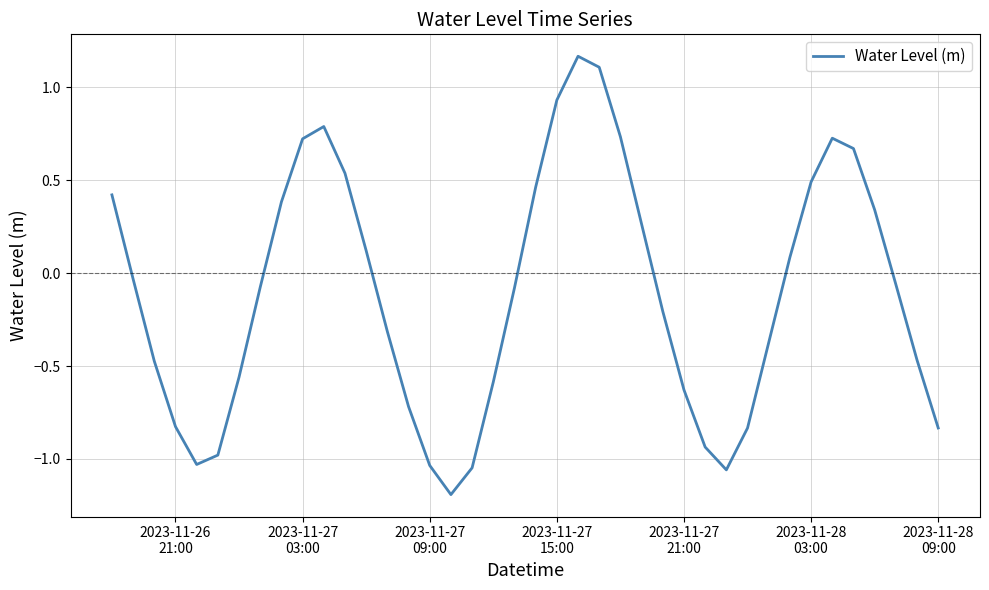

What is the difference between the maximum and minimum values?

2.4